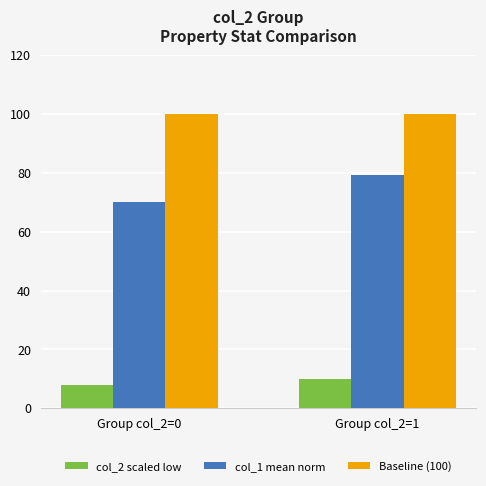

How many bars are there in each group?

3